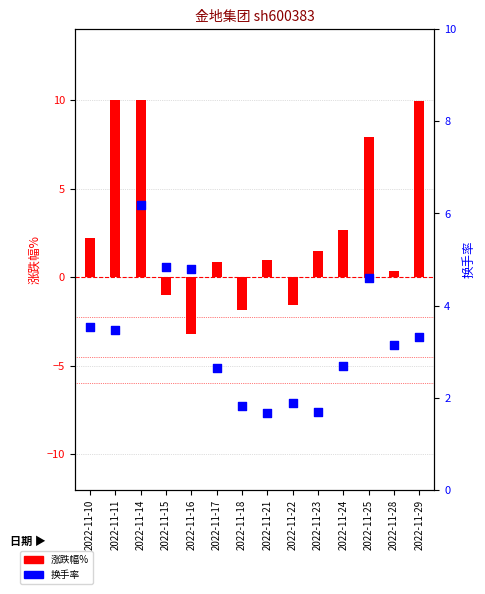

What is the total value across all series at 2022-11-23?

3.2